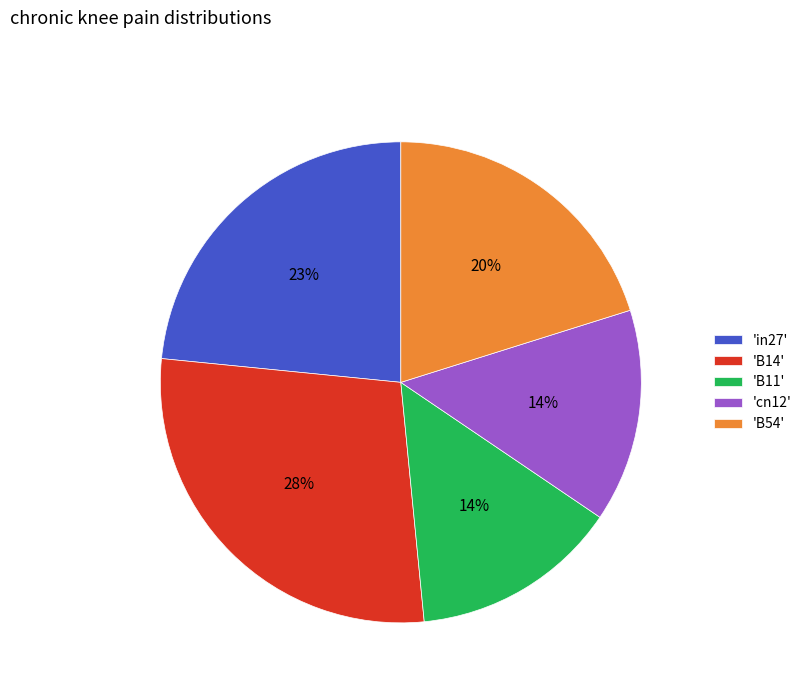

Do 'cn12' and 'B14' together represent more than half of the pie?

No